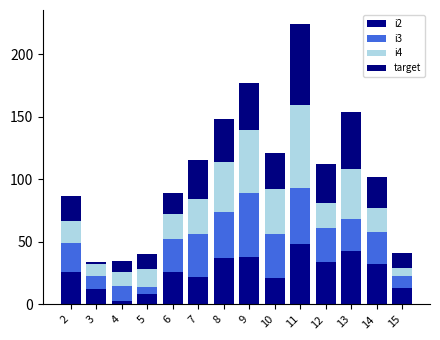

The i3 series shows 51 at 10. True or false?

False